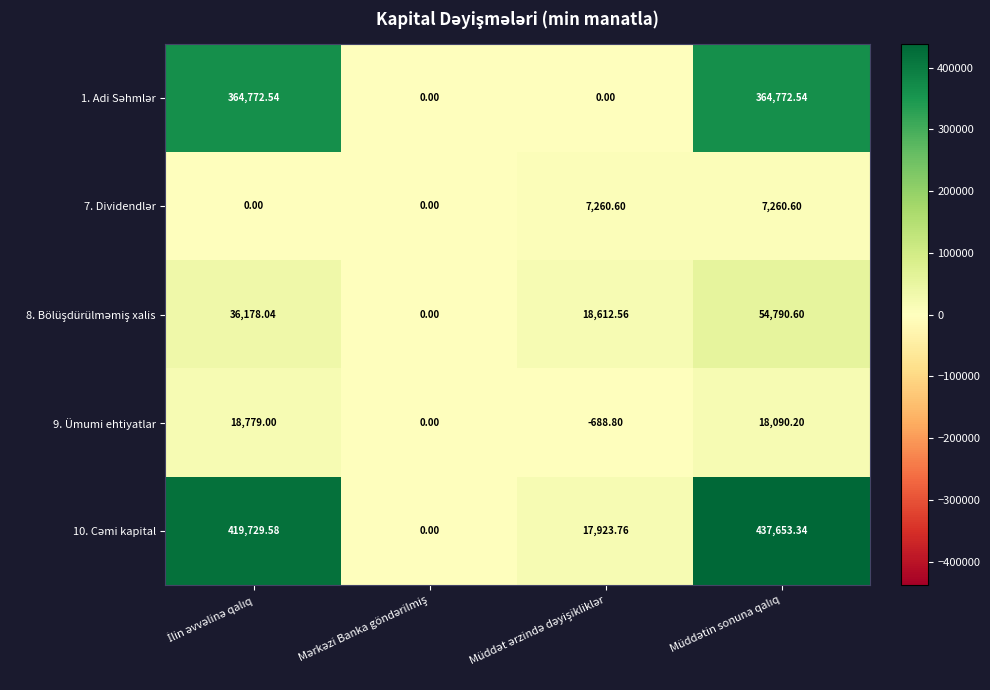

Which series has the largest range (max minus min)?

10. Cəmi kapital